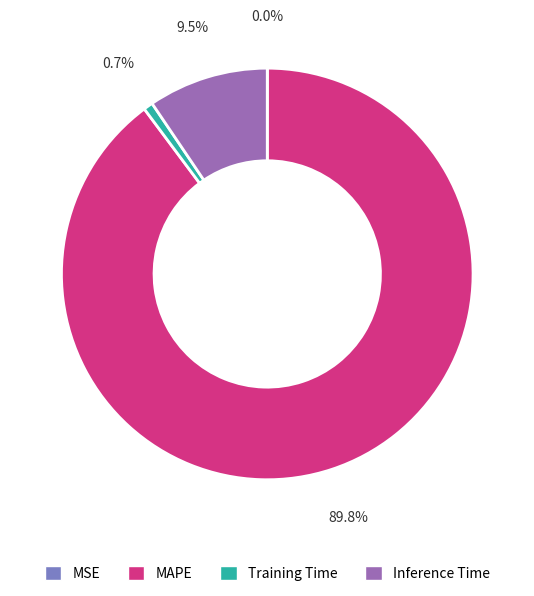

Which slice is the largest?

MAPE